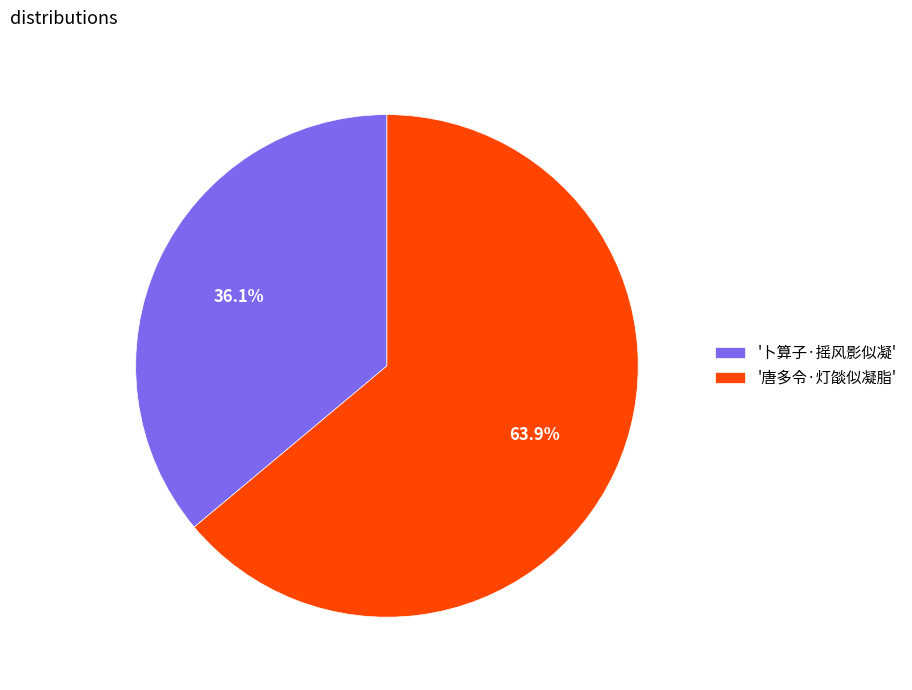

Which slice is the smallest?

'卜算子·摇风影似凝'